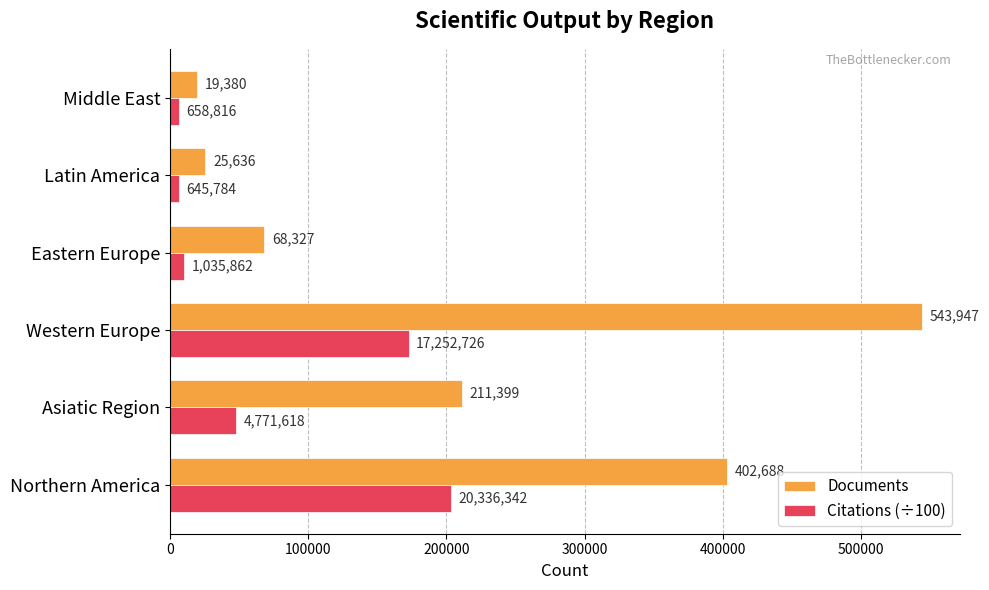

At which category is the sum across all series the highest?

Western Europe